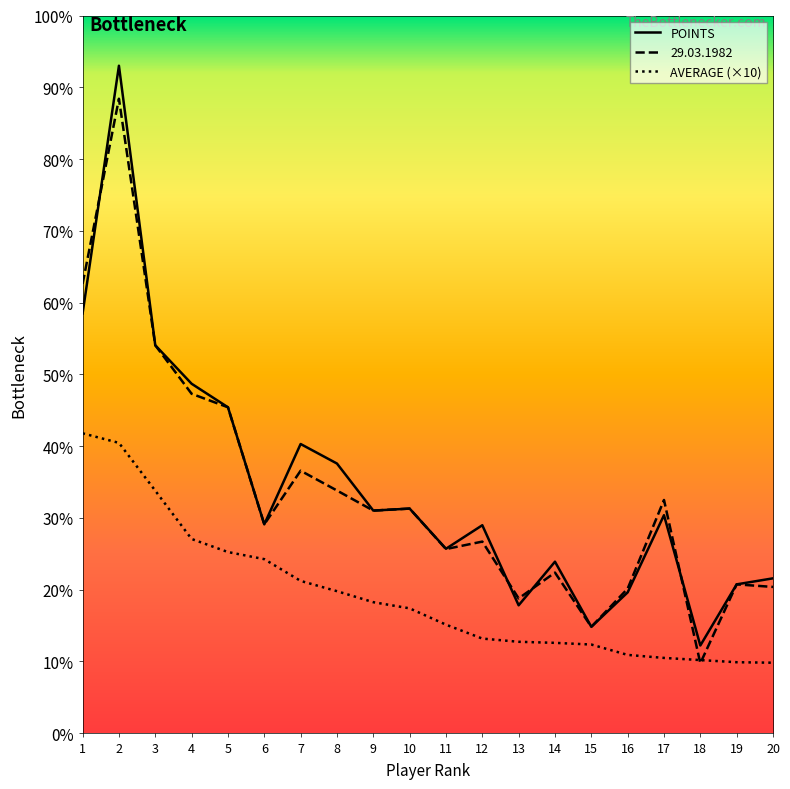

What are all the series names shown in the legend?

POINTS, 29.03.1982, AVERAGE (×10)